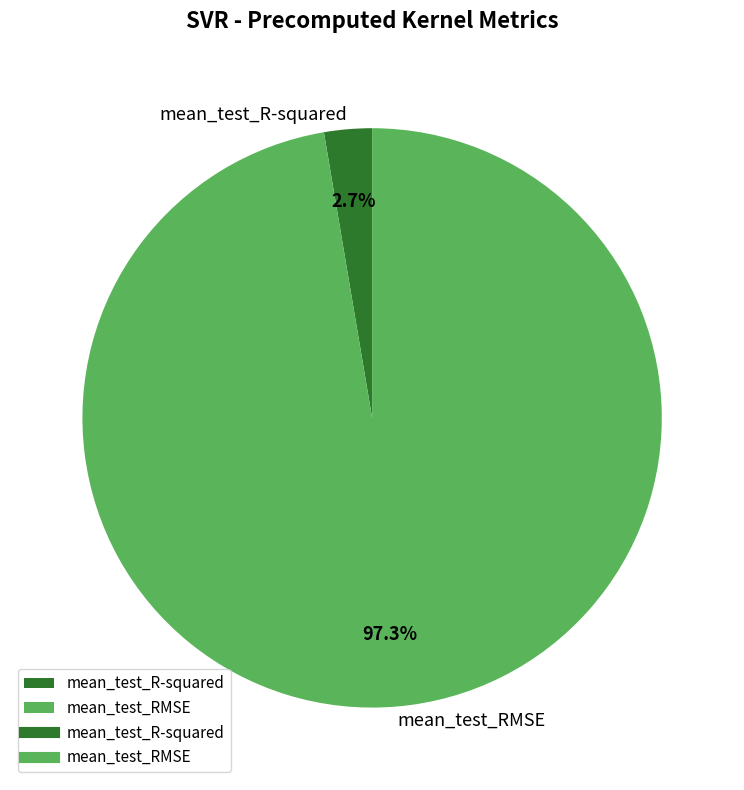

What percentage do mean_test_R-squared and mean_test_RMSE together represent?

100.0%